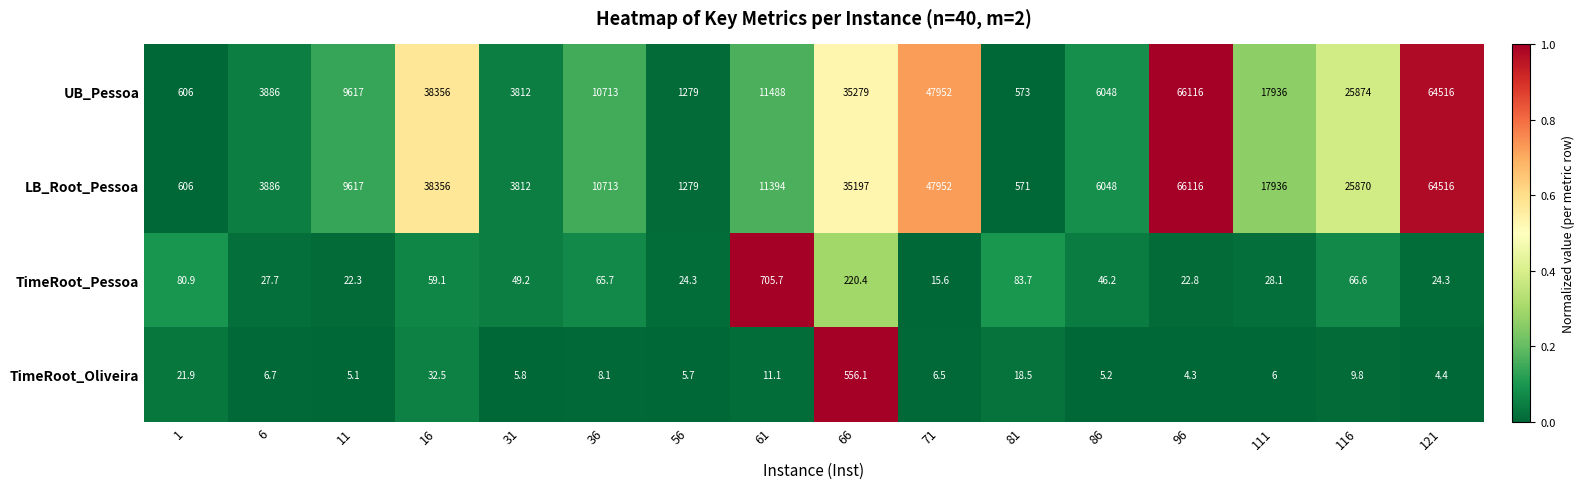

Where does the LB_Root_Pessoa series first go above 11394?

16